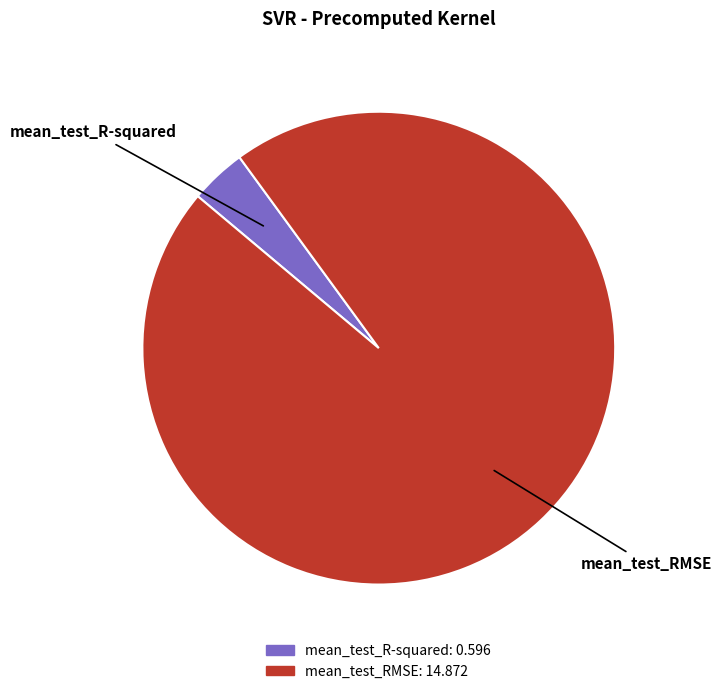

Which slice is the largest?

mean_test_RMSE